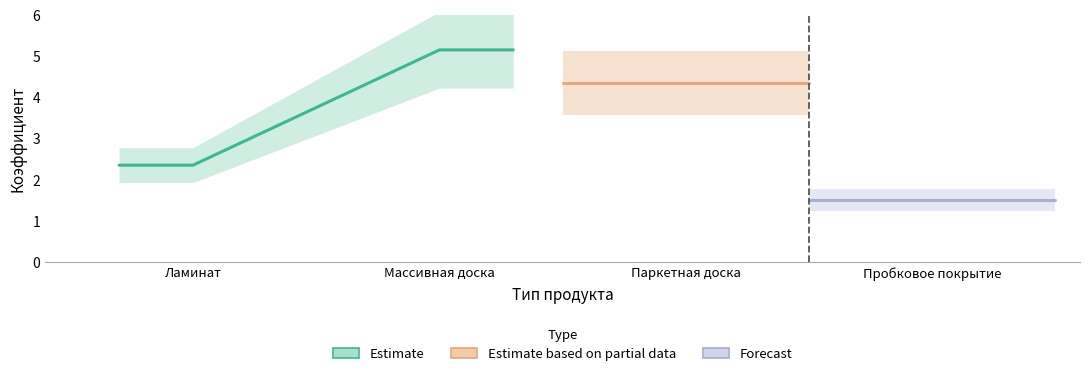

What is the difference between the second highest and second lowest values?

2.0